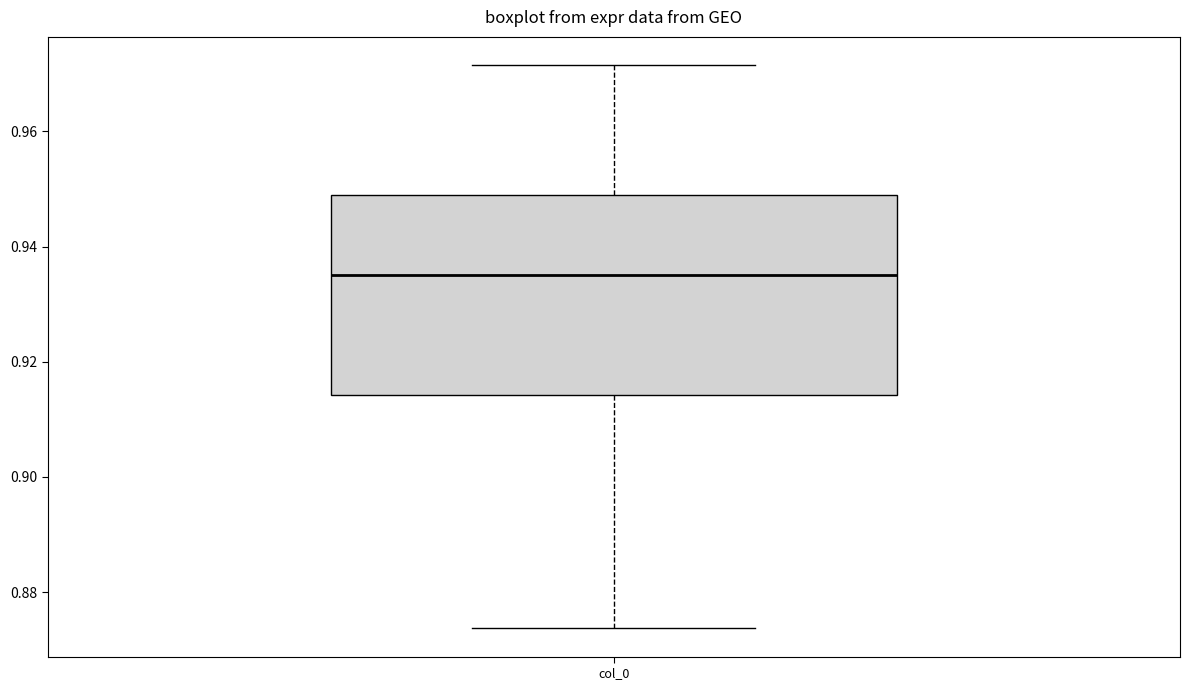

Read this box plot against the y-axis: the position of the median line, the range covered by the box, and the ends of both whiskers. The values are not printed on the chart, so give them approximately, as read against the axis.

median 0.934, box 0.914 to 0.948, whiskers 0.874 to 0.972